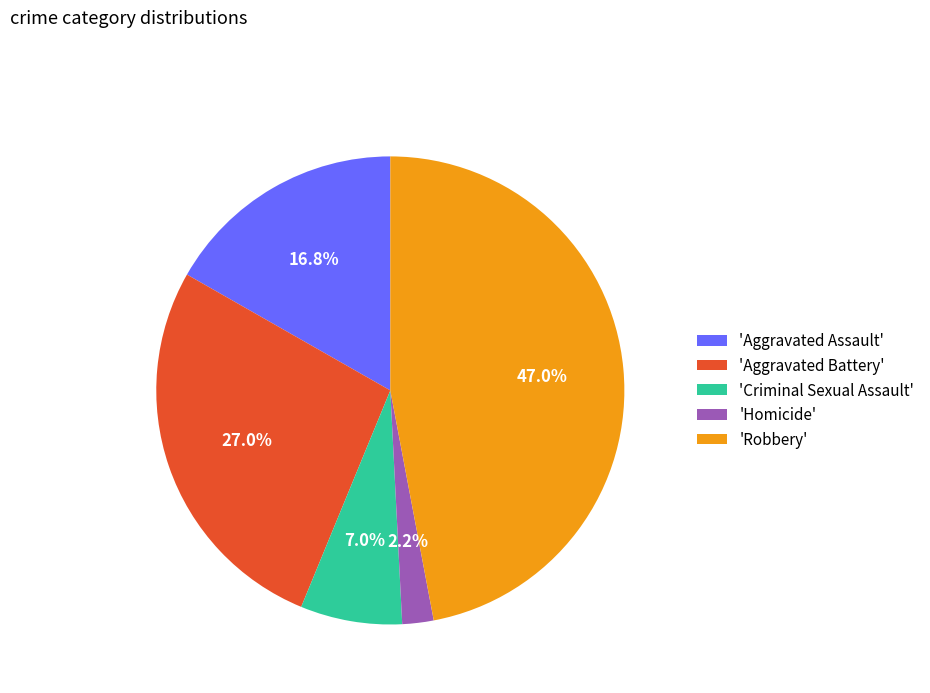

Count the number of slices in the pie.

5